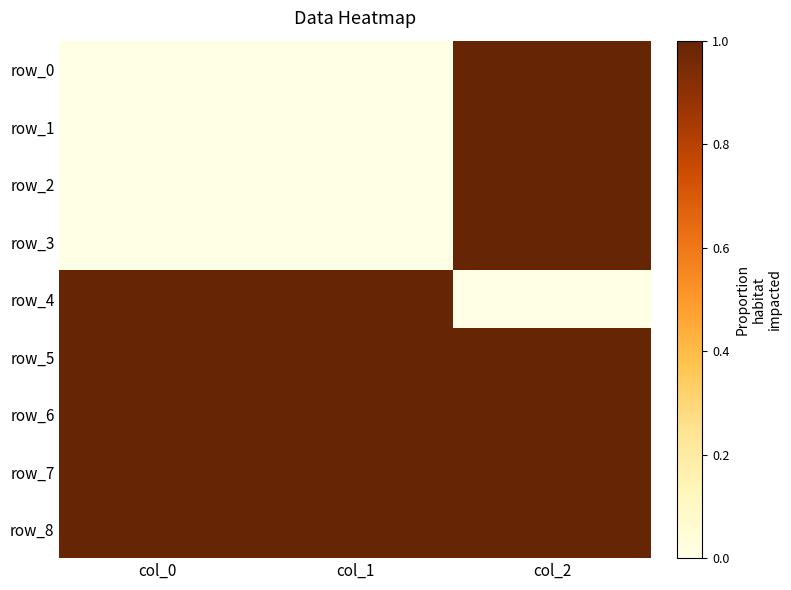

Rank the series by their maximum value, from lowest to highest.

row_0, row_1, row_2, row_3, row_4, row_5, row_6, row_7, row_8